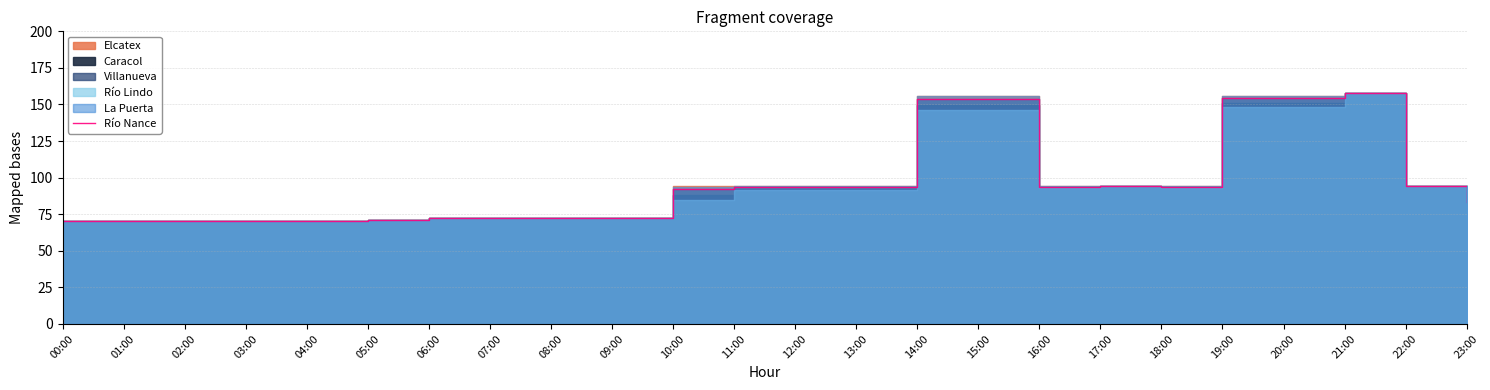

How many values are below 93?

12